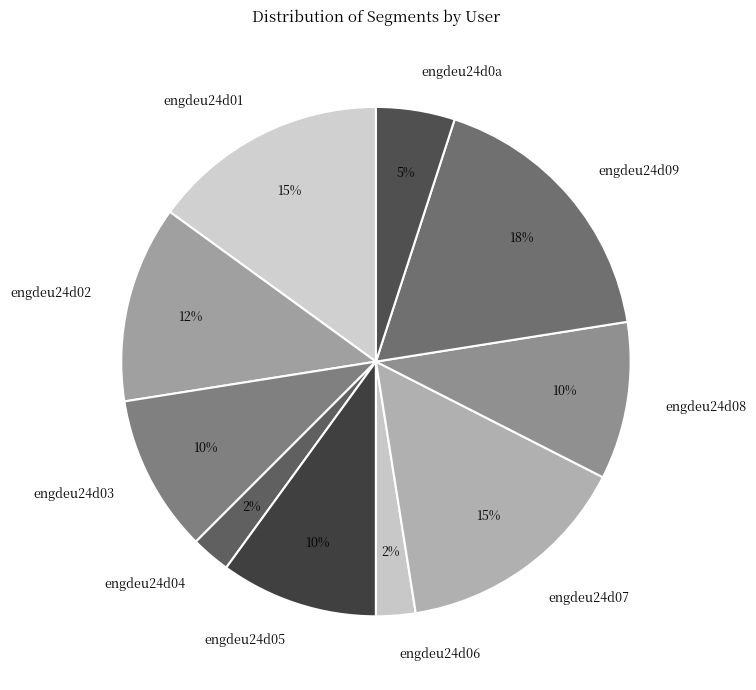

To the nearest percent, what is the combined percentage of engdeu24d05 and engdeu24d08?

20%